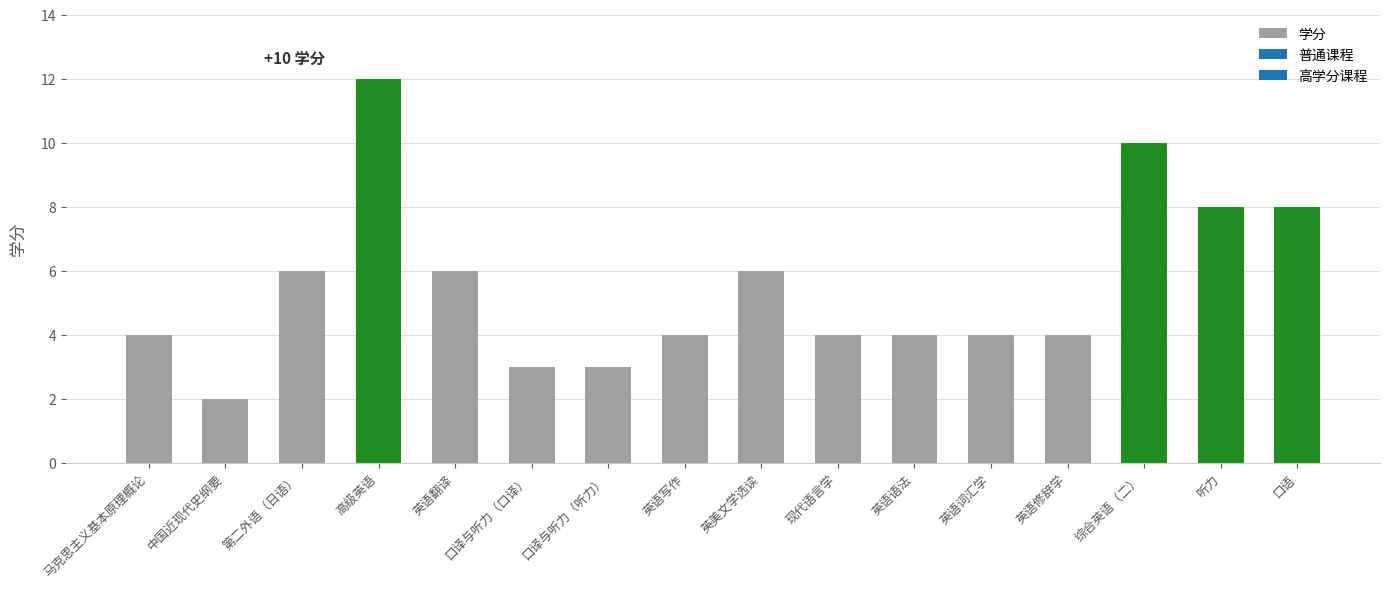

Which has a higher value, 中国近现代史纲要 or 口语?

口语